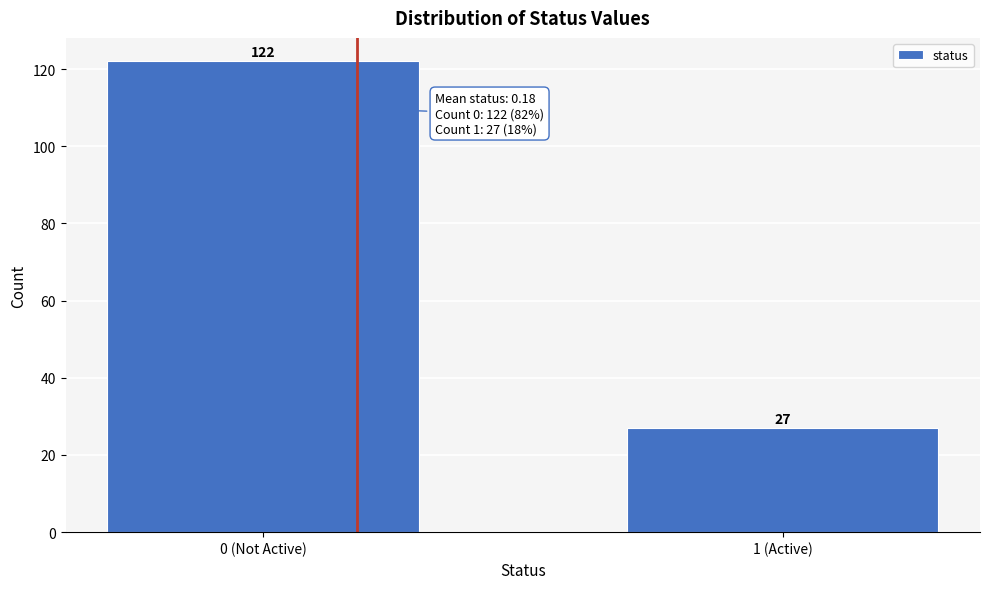

Reading left to right, extract all data points from this chart.

0 (Not Active)=122	1 (Active)=27